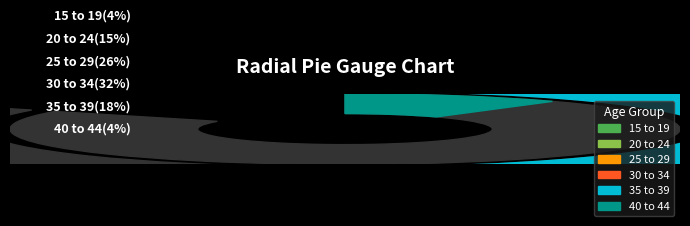

Is there any slice that represents more than half of the pie?

No